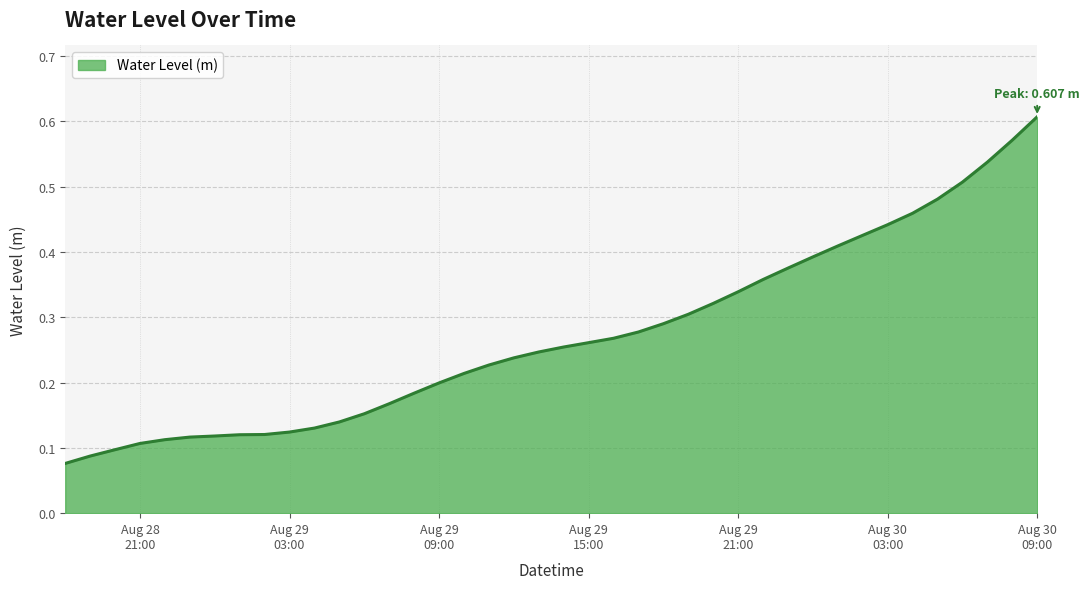

How many lines are shown in the chart?

1